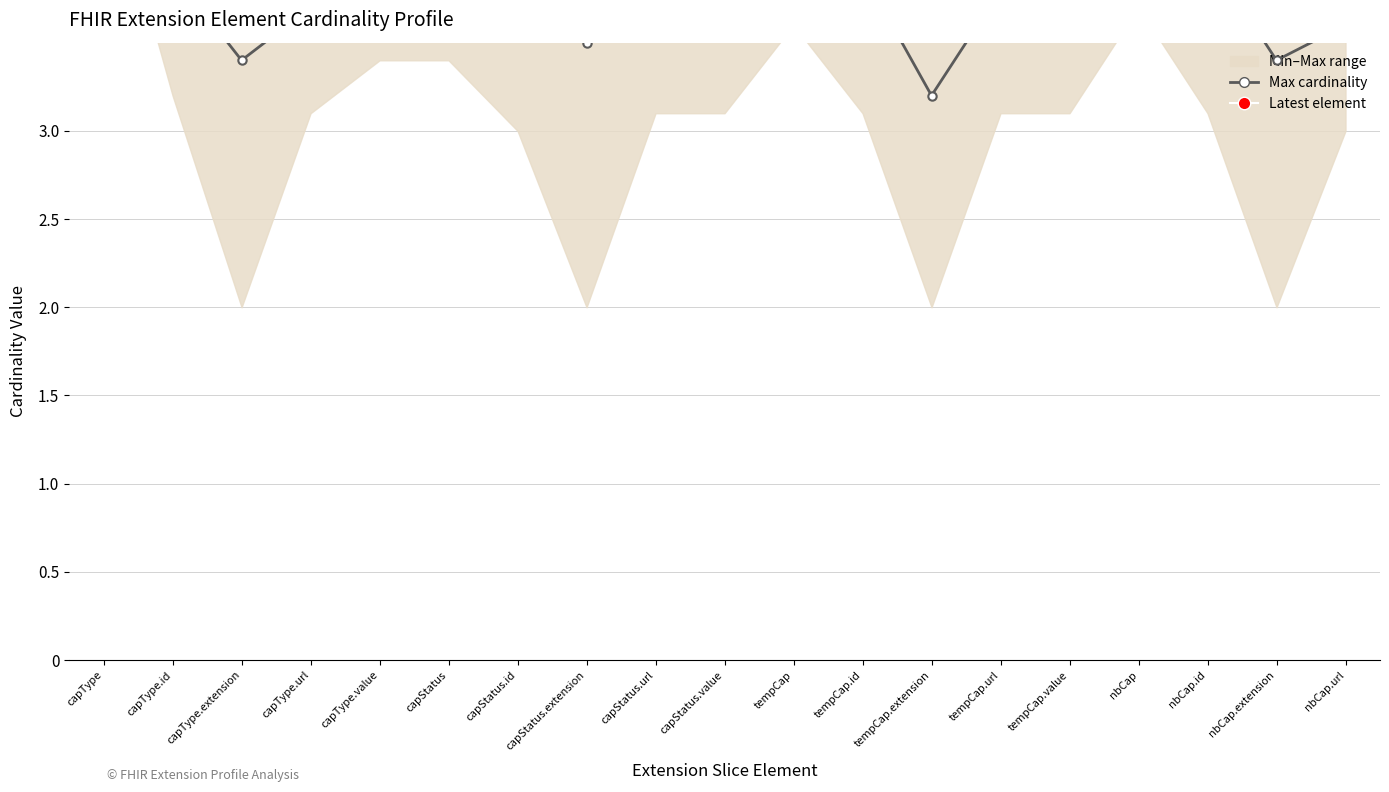

True or false: the data shows 1.5 at nbCap.id.

False